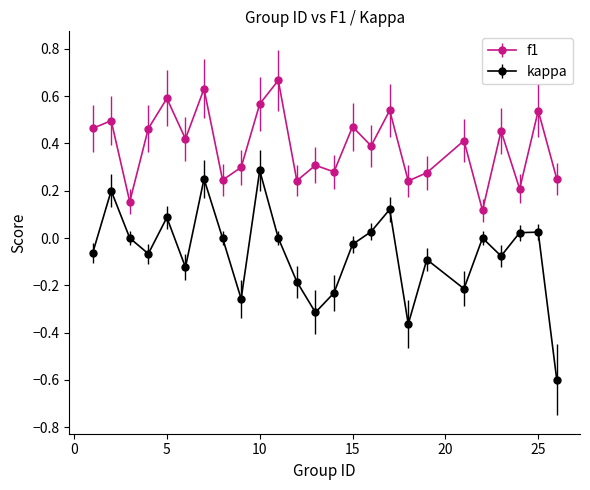

Which series has the largest total across all categories?

f1